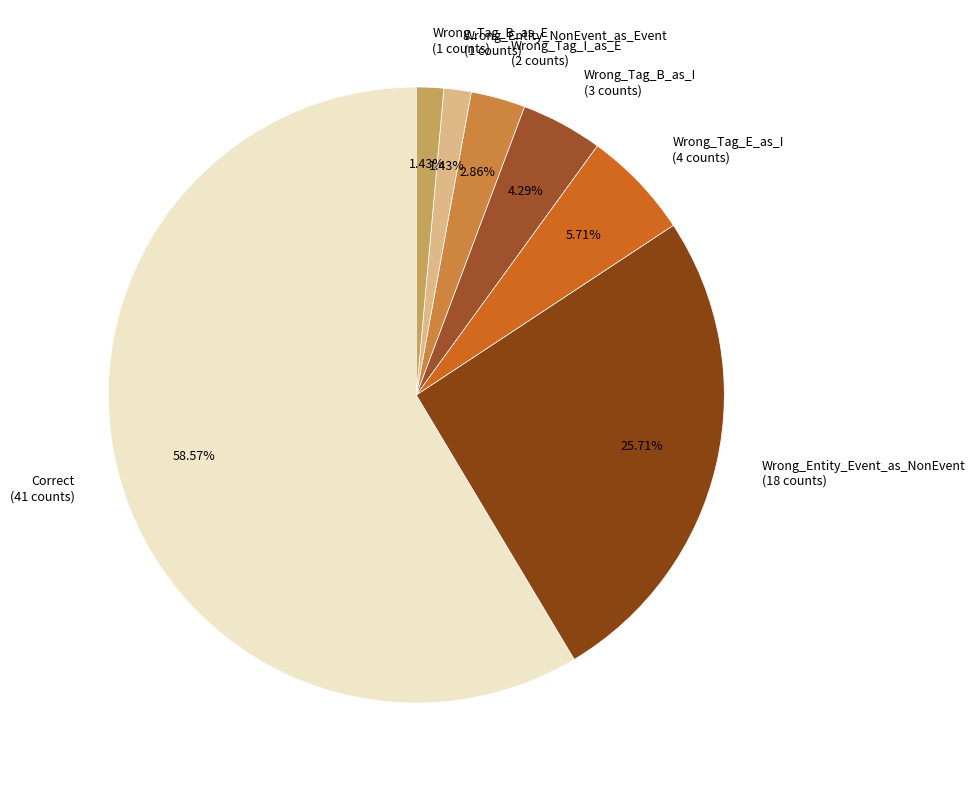

What is the majority slice?

Correct